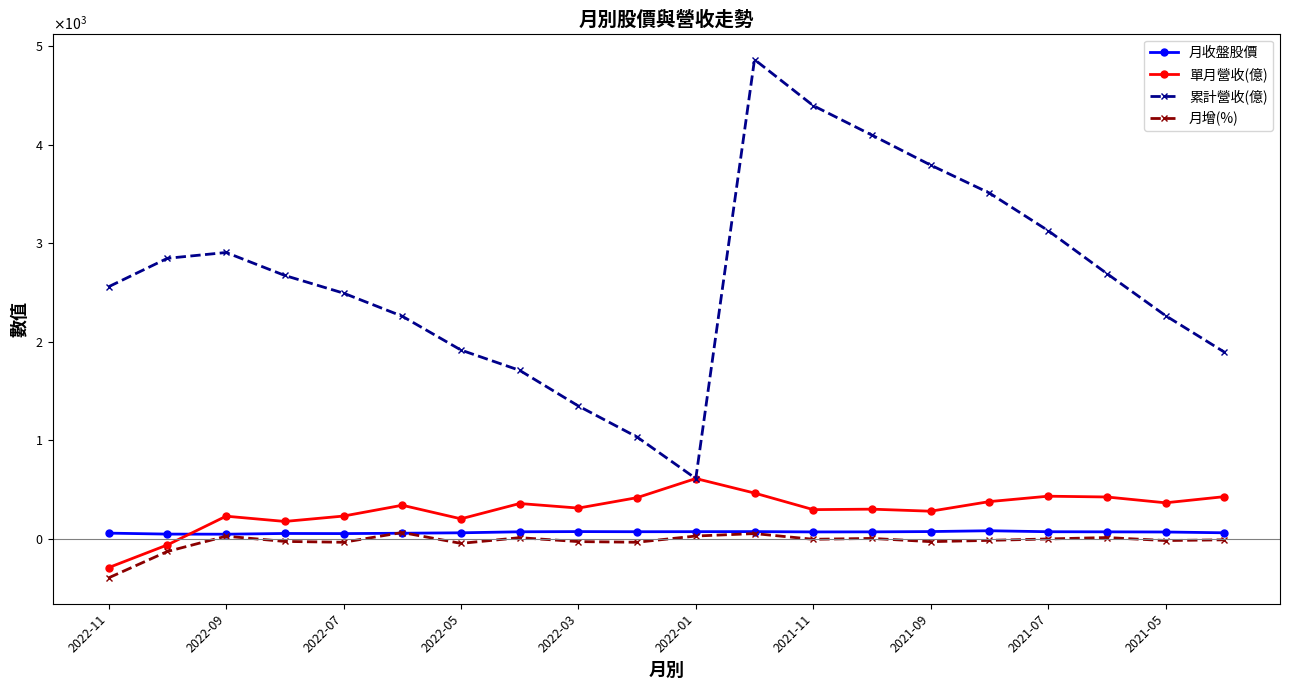

What are all the series names shown in the legend?

月收盤股價, 單月營收(億), 累計營收(億), 月增(%)